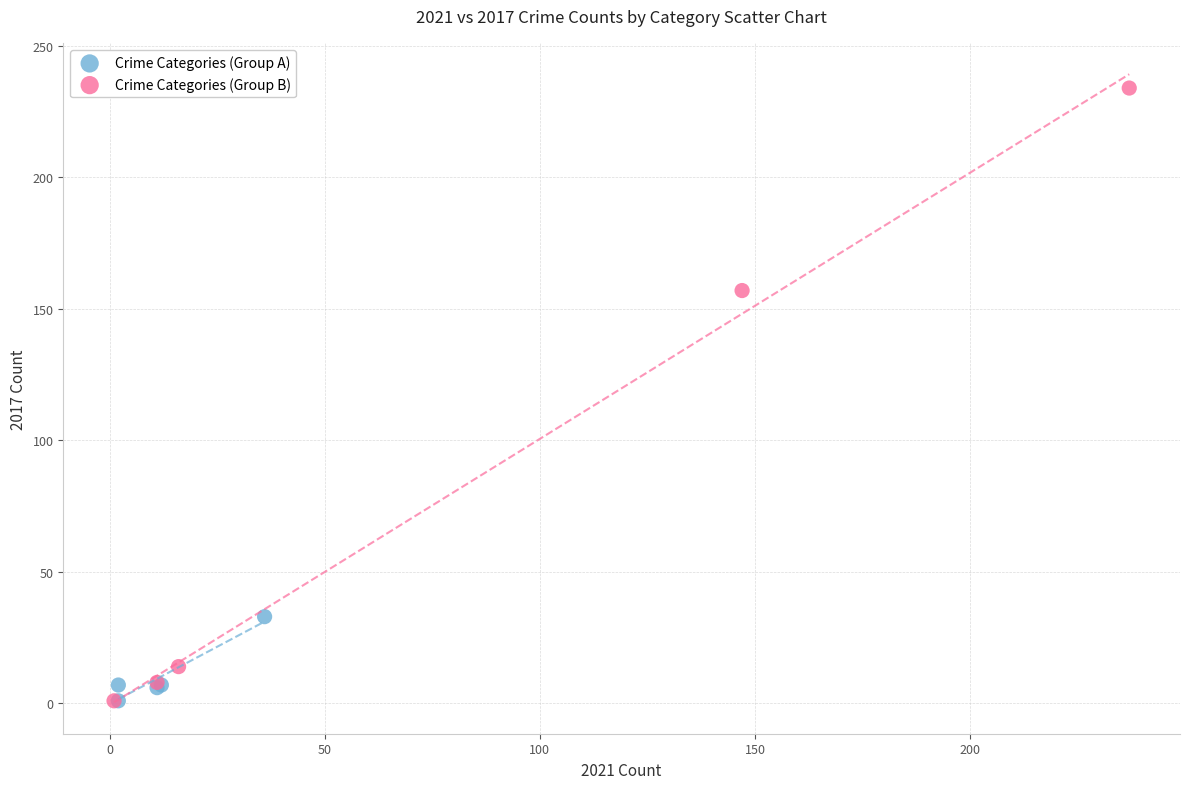

Which series has the widest spread of Y values?

Crime Categories (Group B)